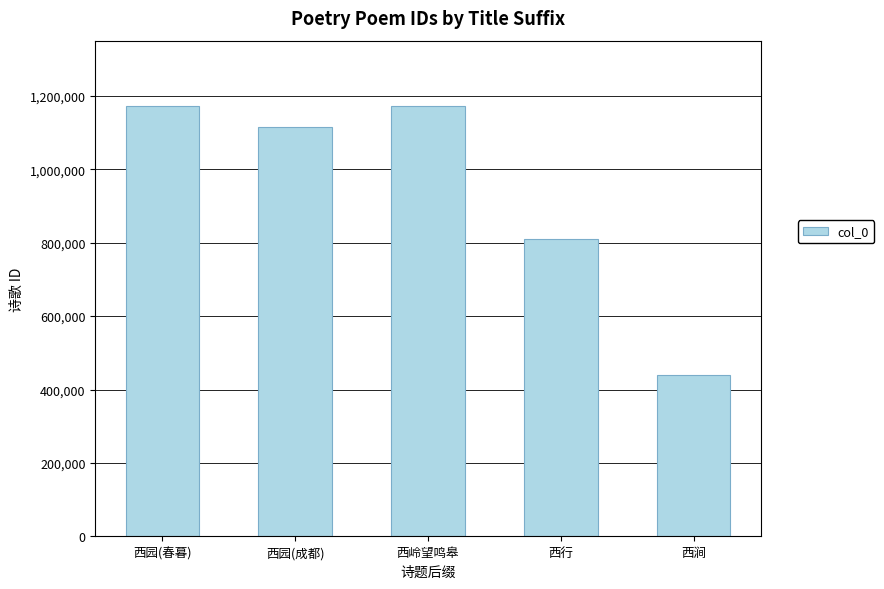

What is the average value?

942223